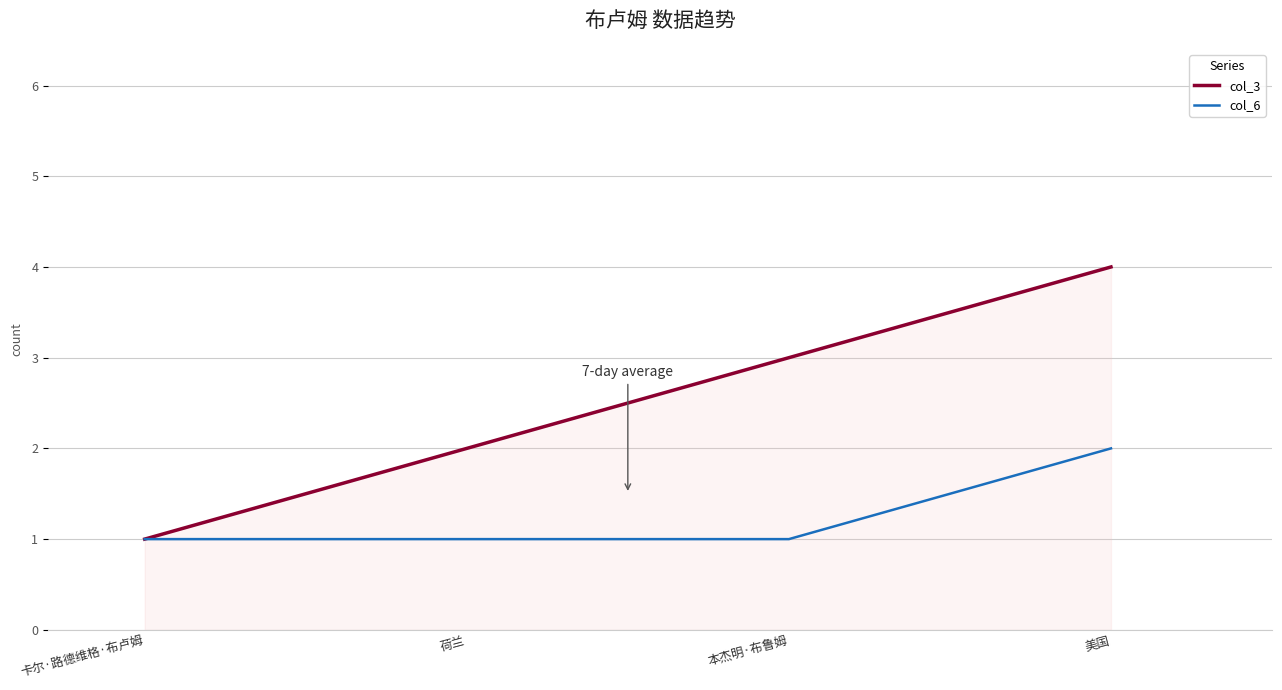

What is the sum of all col_3 values?

10